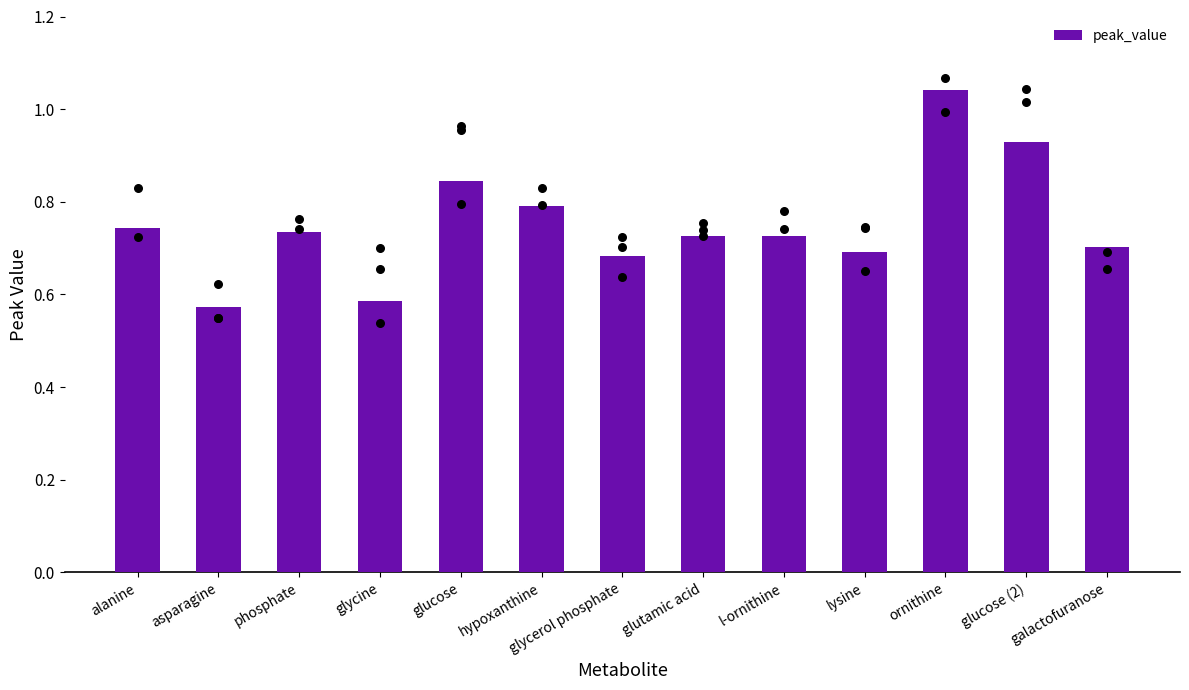

Between glycerol phosphate and glucose, which is larger?

glucose